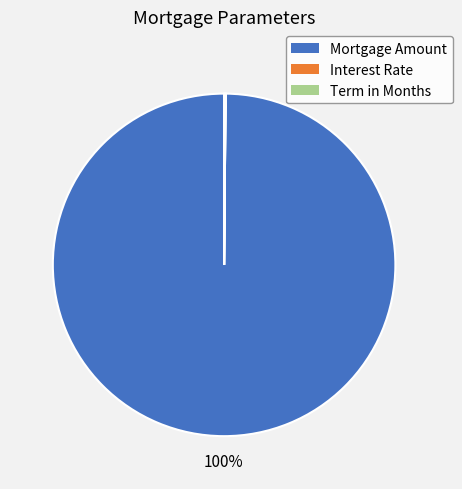

True or false: Mortgage Amount accounts for 100% of the total.

True